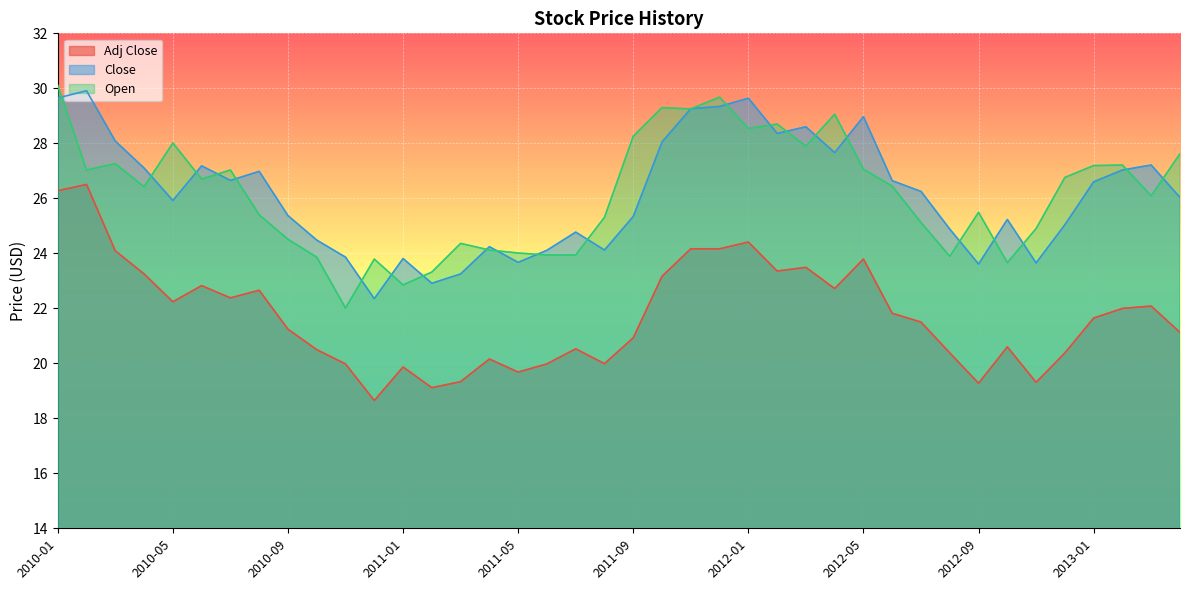

How many lines are shown in the chart?

3